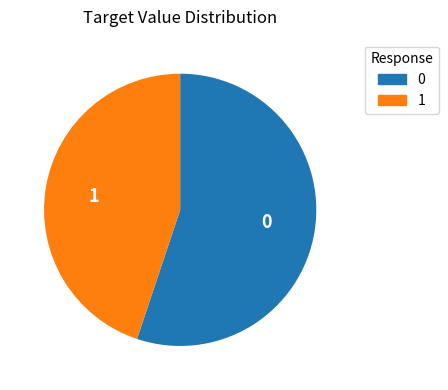

True or false: 1 accounts for 45% of the total.

True